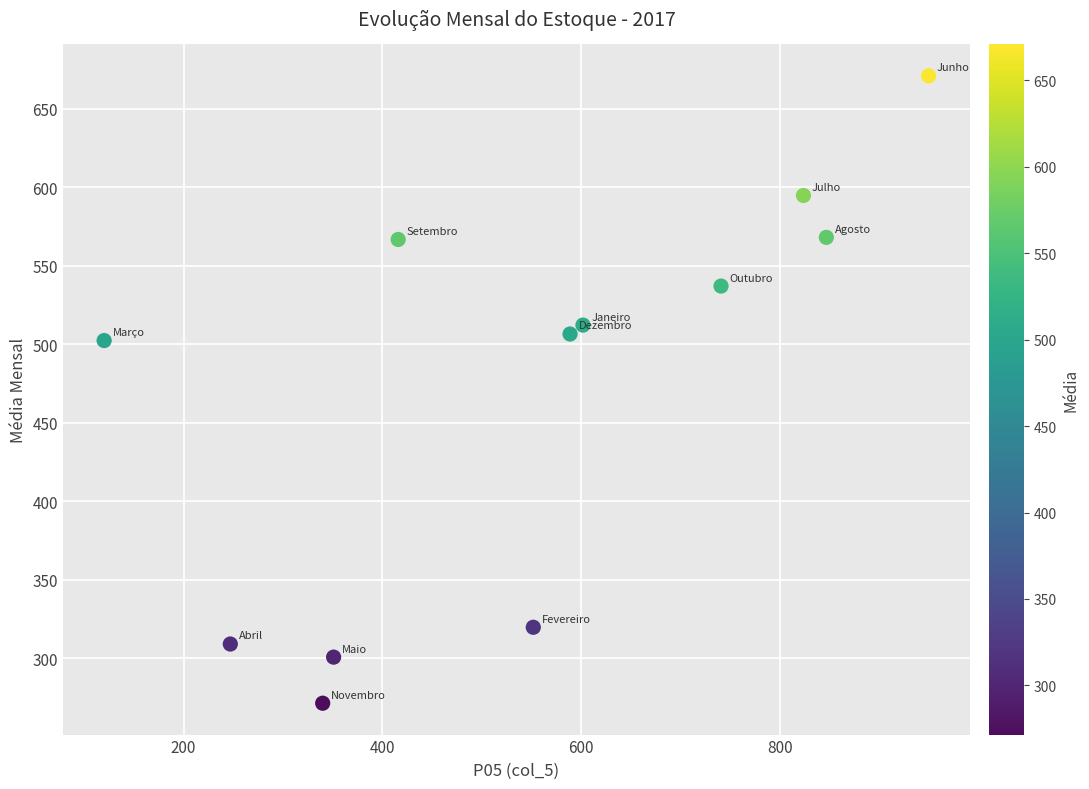

What is the average Y value?

471.6